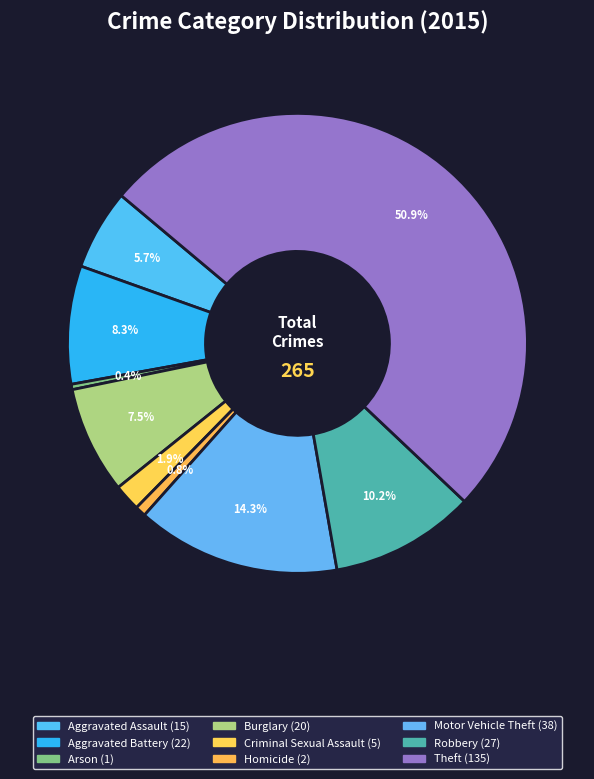

Approximately how many times larger is the value at Homicide compared to Aggravated Battery?

0.1